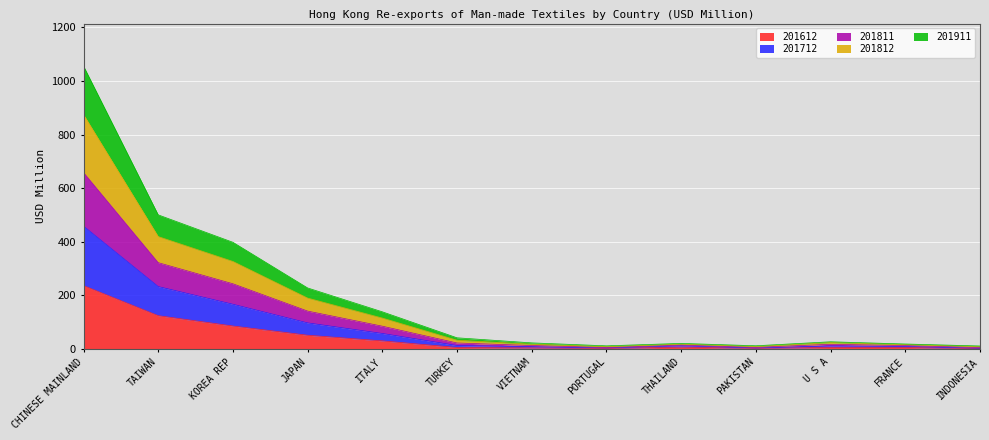

The 201712 series shows 14.3 at THAILAND. True or false?

True